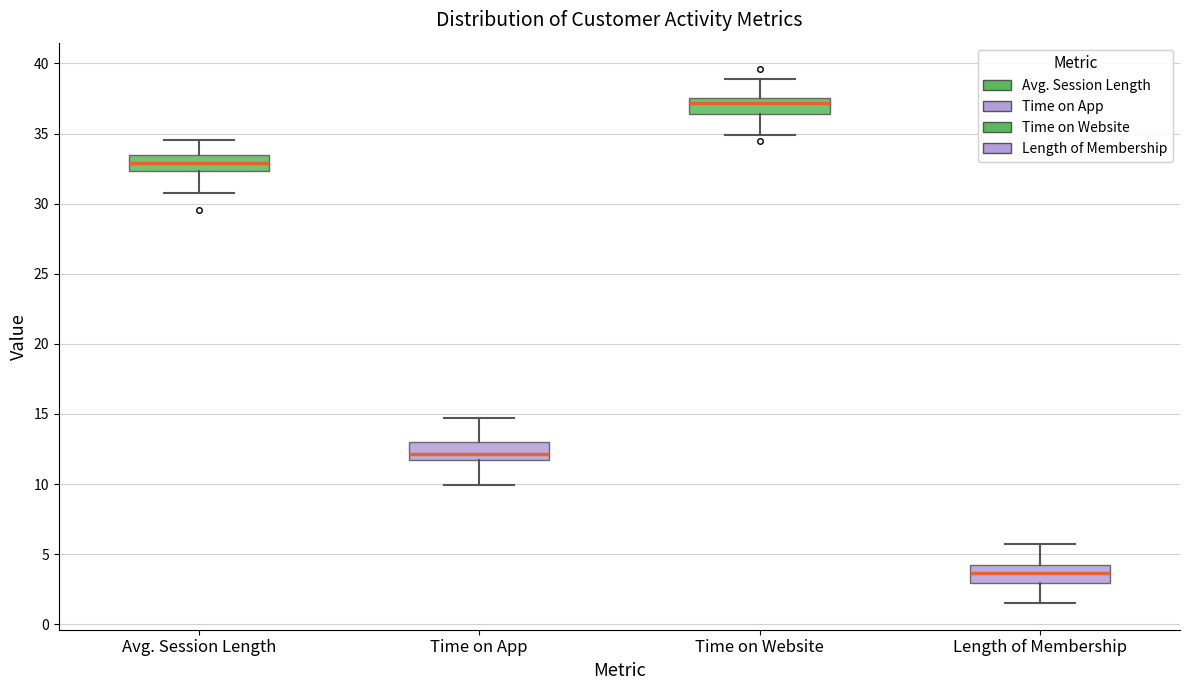

Which box has the lowest median line?

Length of Membership